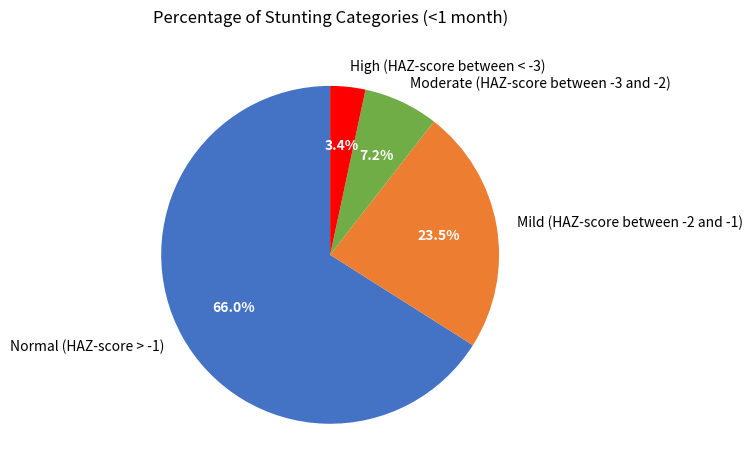

Rank the categories by value from highest to lowest.

Normal (HAZ-score > -1), Mild (HAZ-score between -2 and -1), Moderate (HAZ-score between -3 and -2), High (HAZ-score between < -3)